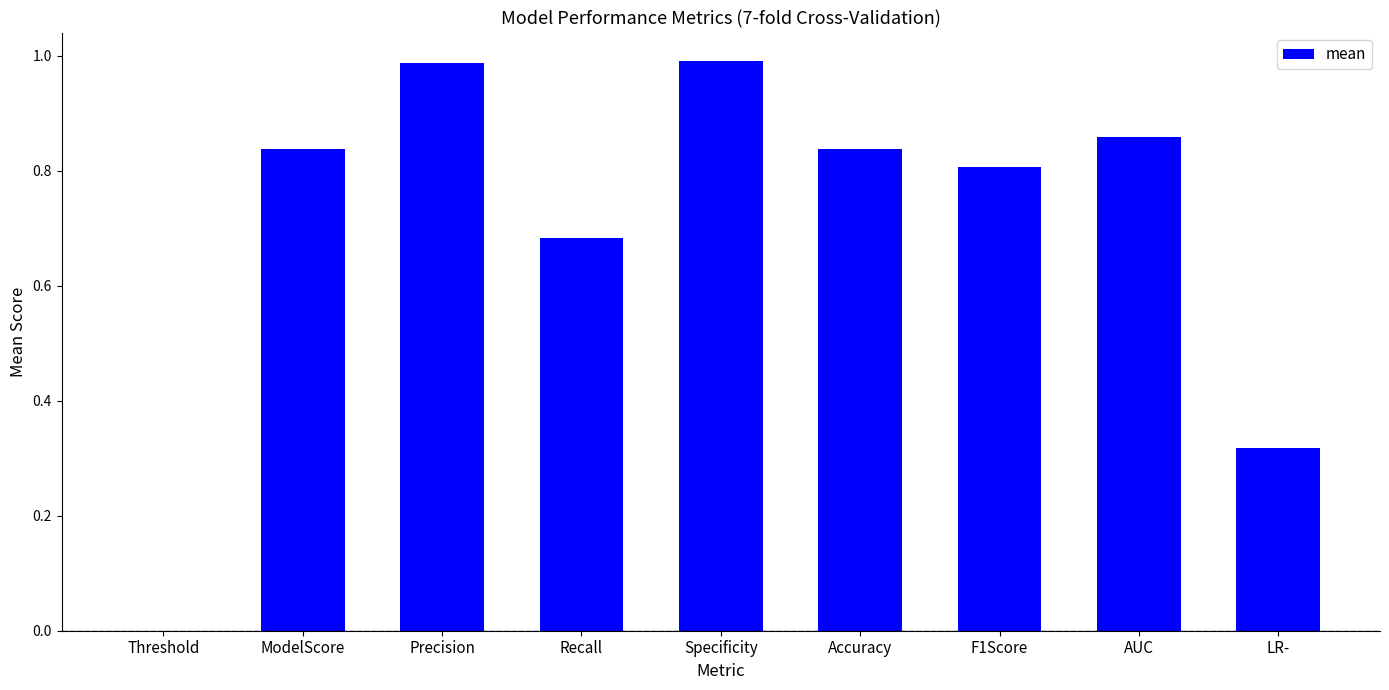

What is the change in value from Threshold to Specificity?

+1.0